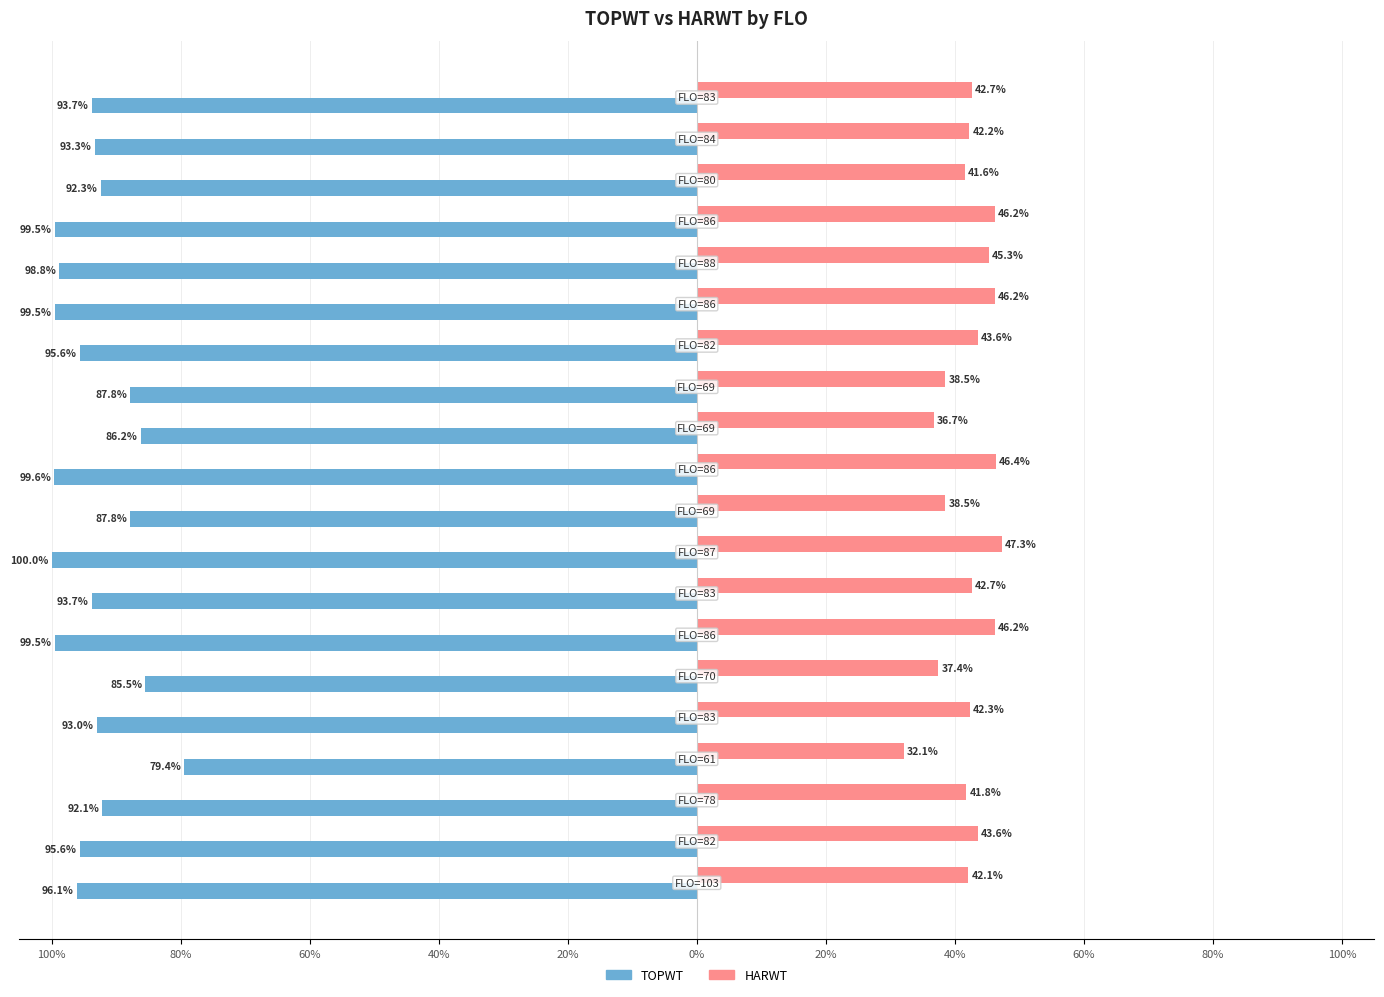

What are all the series names shown in the legend?

TOPWT, HARWT